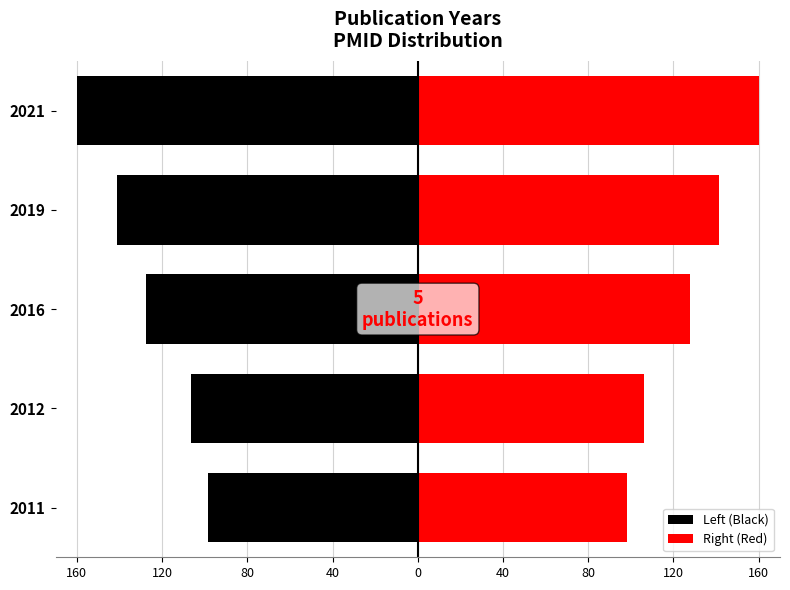

What is the value of the Right (Red) bar at the 3rd from the left?

127.7